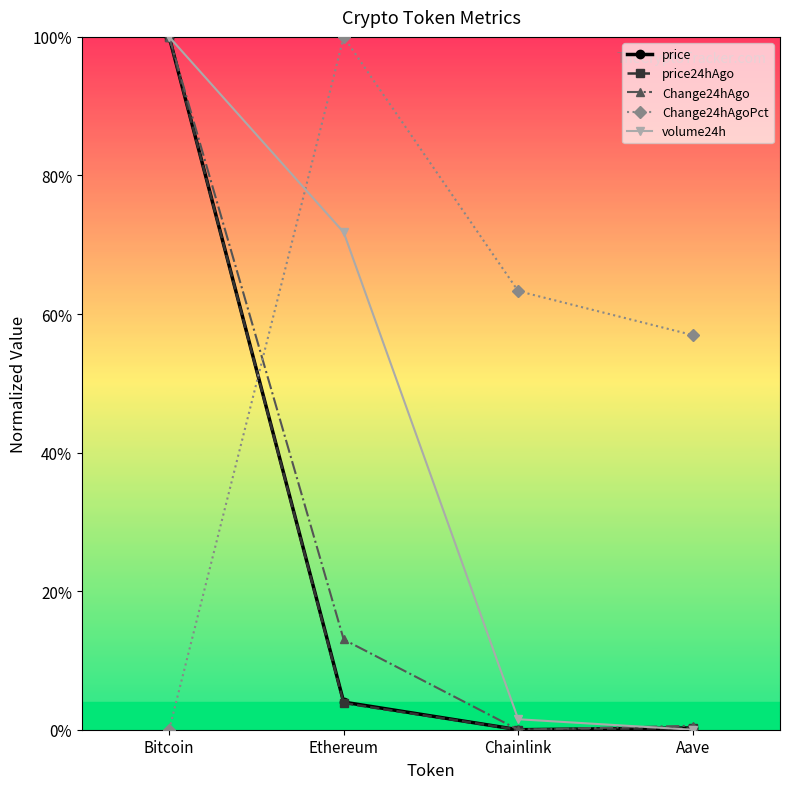

Count the Change24hAgoPct values in the range 0 to 1.

4